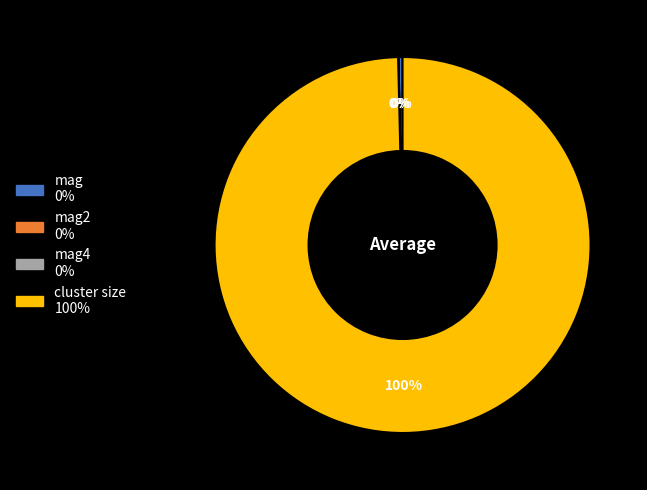

To the nearest percent, what is the average slice percentage?

25%